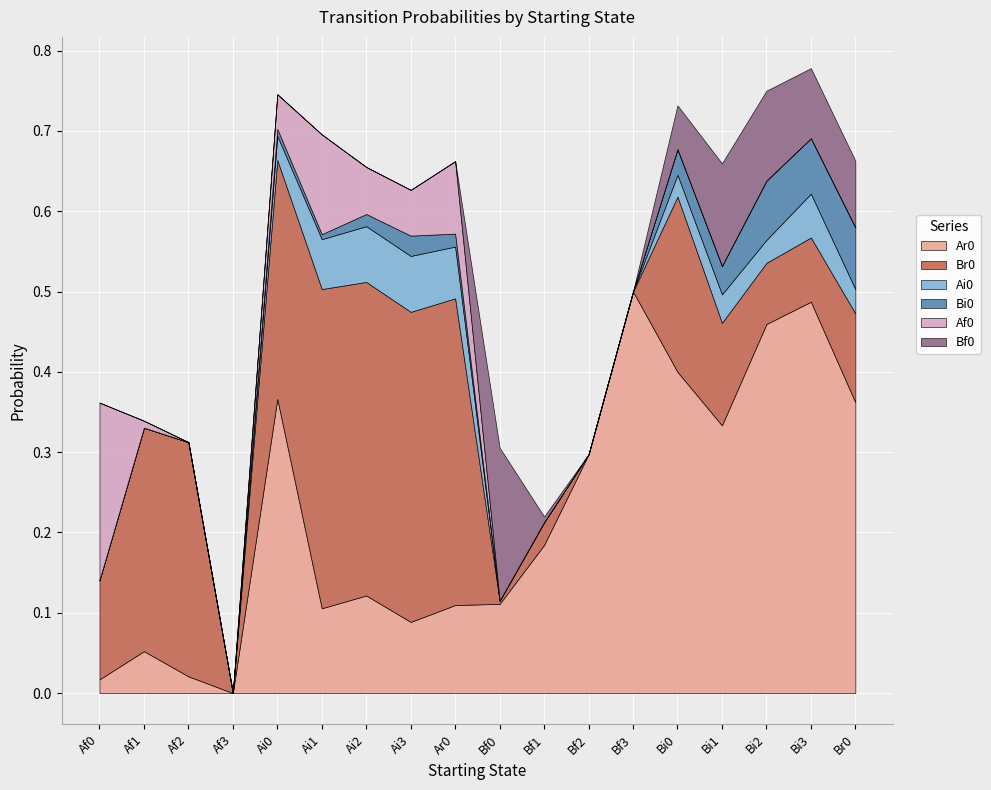

What is the greatest value displayed?

0.5